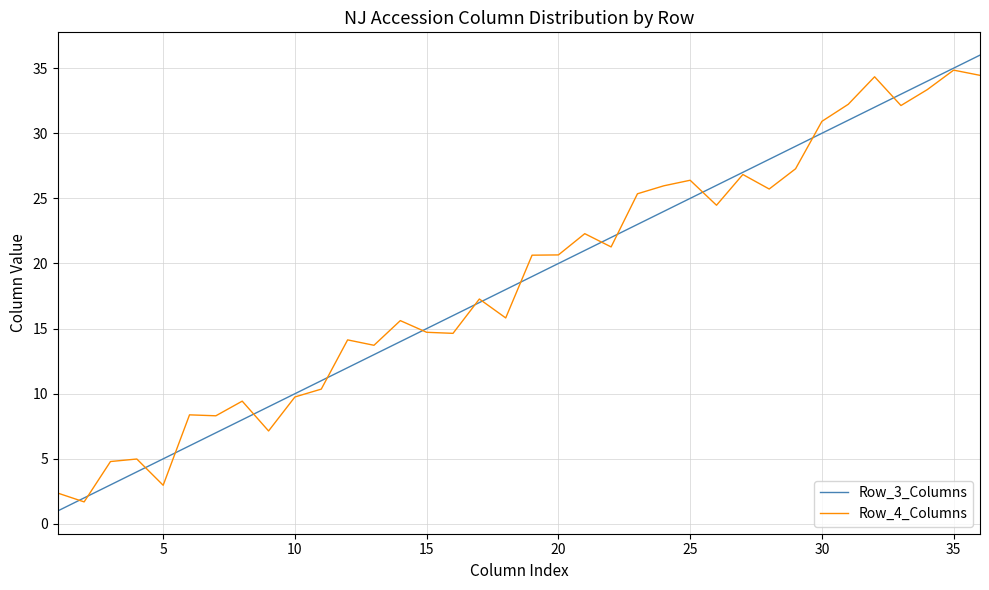

How many lines are shown in the chart?

2